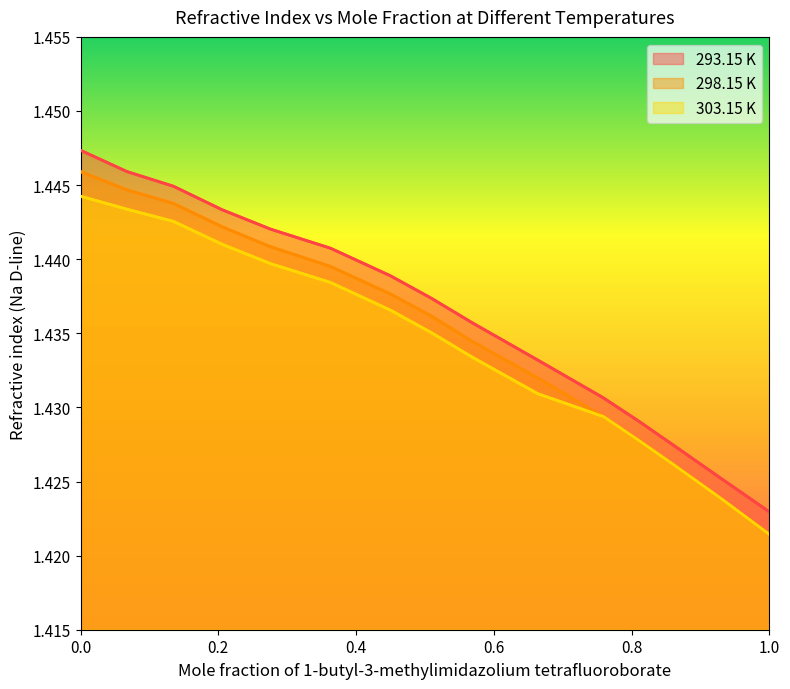

How many lines are shown in the chart?

3